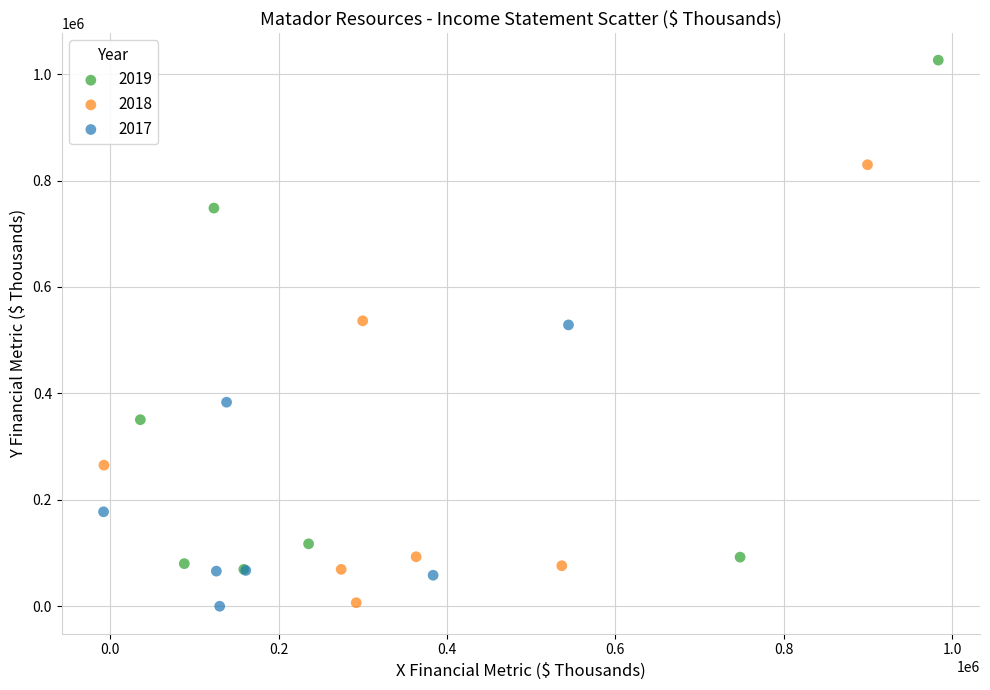

Which series contains the highest Y value?

2019